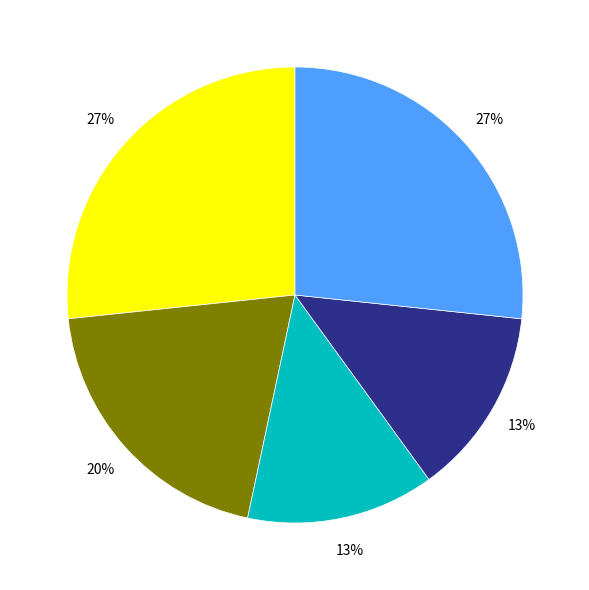

To the nearest percent, what is the average slice percentage?

20%